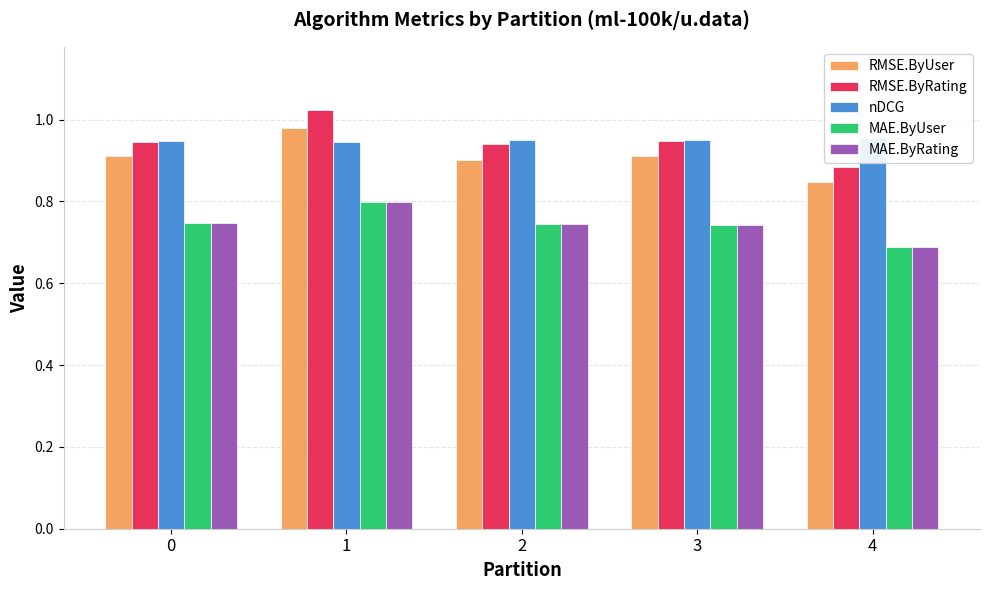

What is the spread (max minus min) of values at 1?

0.2